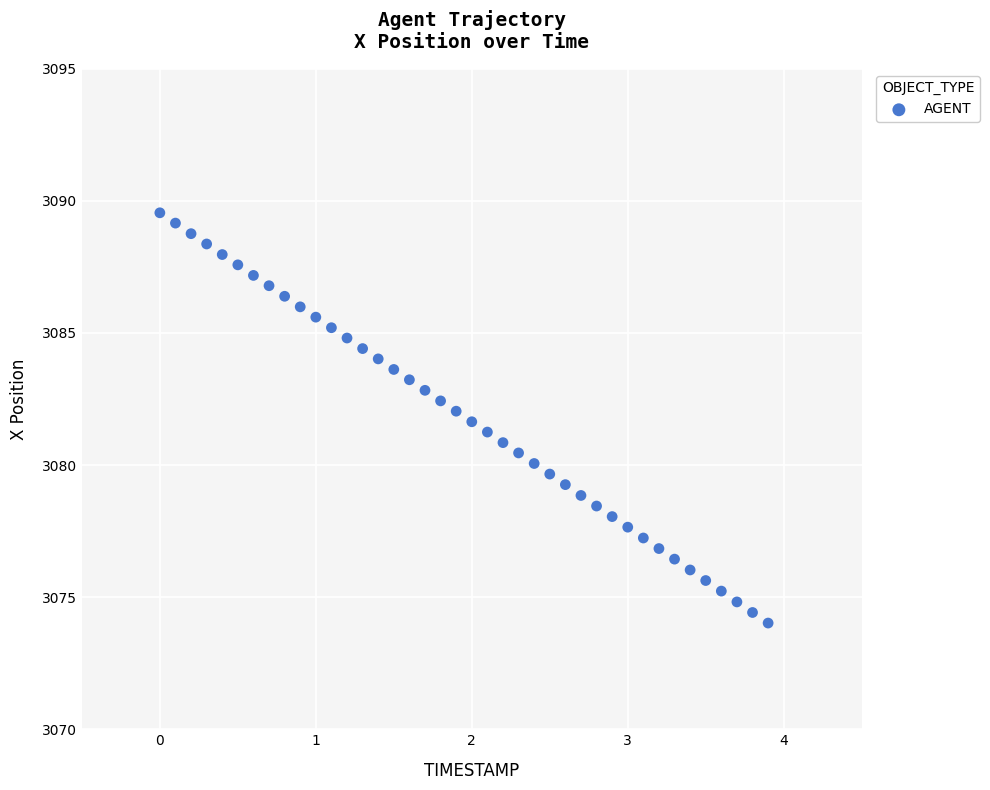

What is the range of Y values (max minus min)?

15.5